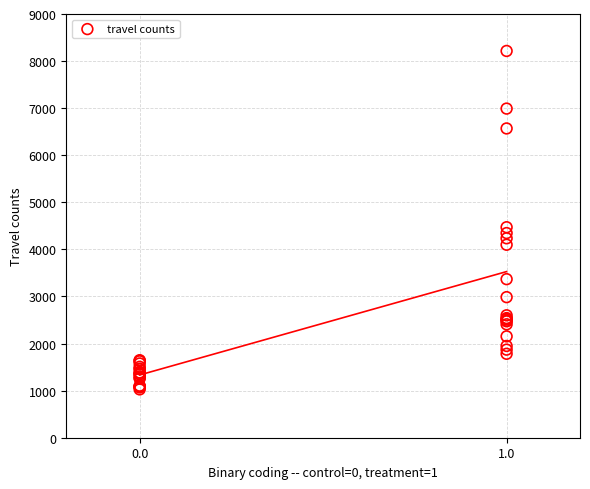

What Y value in the scatter plot is closest to 4621?

4471